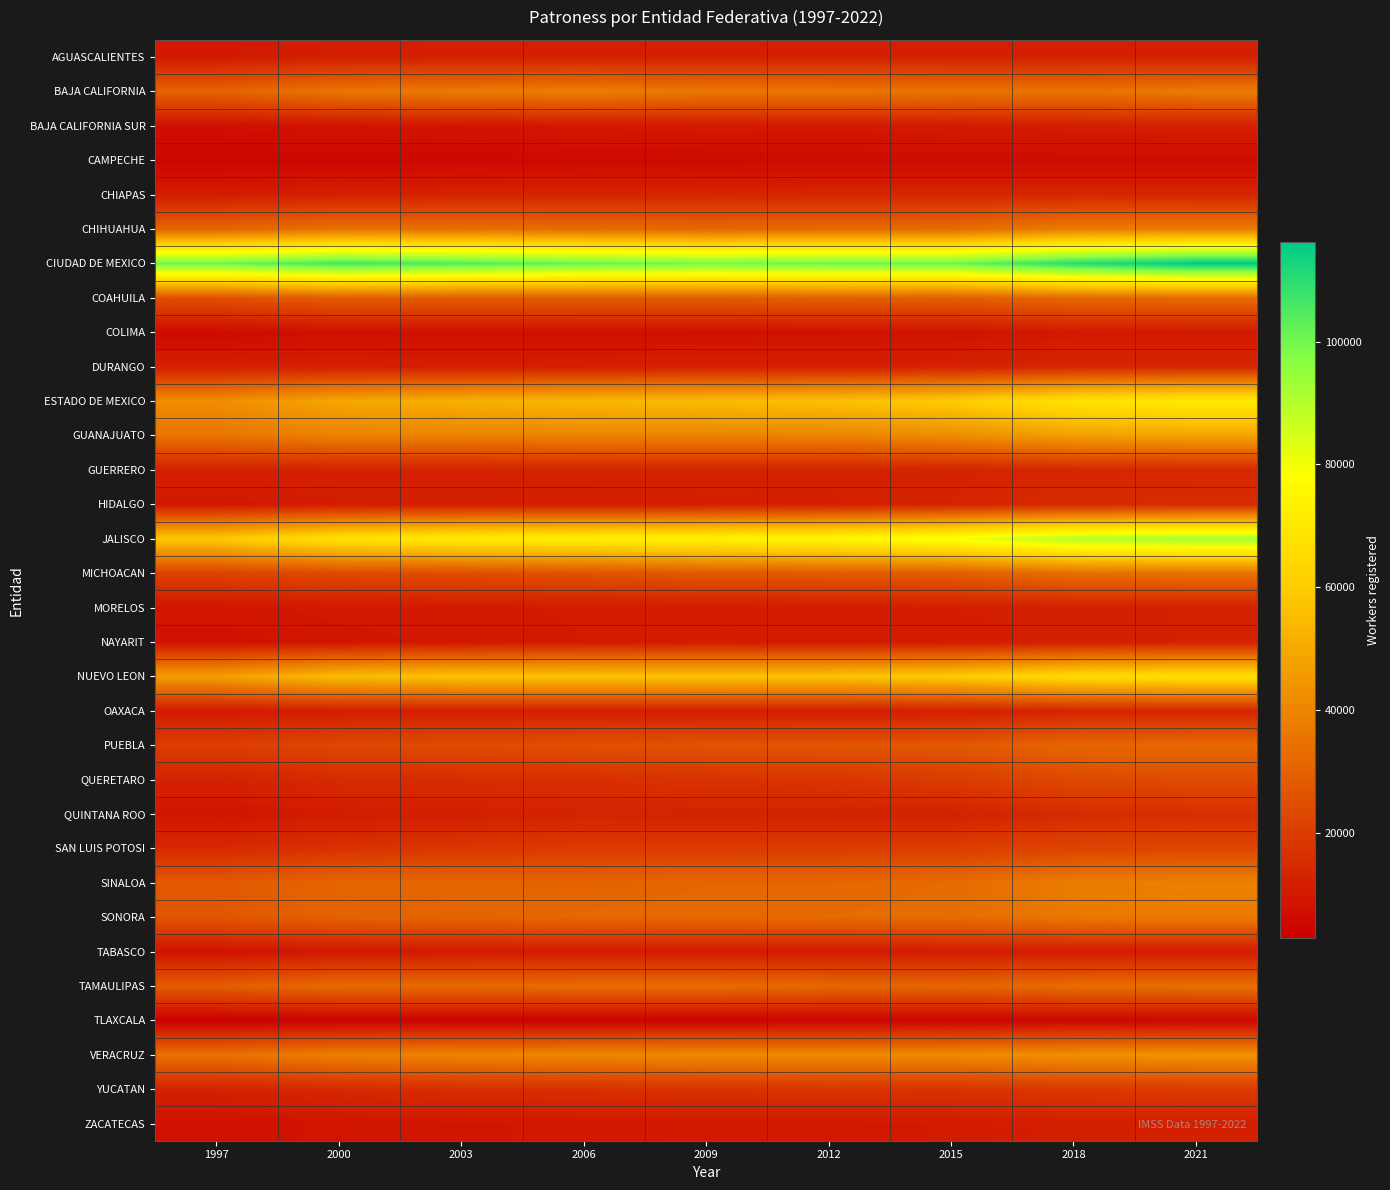

Reading right to left, extract all data points from this chart.

AGUASCALIENTES: 2021=12017	2018=11899	2015=11859	2012=11890	2009=11866	2006=11890	2003=11807	2000=11419	1997=10099
BAJA CALIFORNIA: 2021=37016	2018=35080	2015=35148	2012=36003	2009=36003	2006=38113	2003=36841	2000=35731	1997=30323
BAJA CALIFORNIA SUR: 2021=11866	2018=11254	2015=10414	2012=10022	2009=10342	2006=9684	2003=9112	2000=8494	1997=7264
CAMPECHE: 2021=6165	2018=6101	2015=6167	2012=6063	2009=5843	2006=5525	2003=5280	2000=4851	1997=4621
CHIAPAS: 2021=13528	2018=13607	2015=13443	2012=13489	2009=13200	2006=12788	2003=12624	2000=11982	1997=10849
CHIHUAHUA: 2021=37748	2018=37761	2015=32953	2012=32568	2009=32021	2006=33214	2003=34014	2000=34634	1997=31022
CIUDAD DE MEXICO: 2021=116159	2018=110005	2015=100522	2012=100415	2009=99564	2006=101213	2003=104516	2000=106242	1997=100401
COAHUILA: 2021=32804	2018=32109	2015=28980	2012=29254	2009=28776	2006=28833	2003=28343	2000=28886	1997=25267
COLIMA: 2021=10149	2018=9793	2015=8173	2012=7821	2009=7781	2006=7536	2003=7602	2000=7249	1997=5950
DURANGO: 2021=13959	2018=13634	2015=12351	2012=11973	2009=11873	2006=11555	2003=11387	2000=11819	1997=11640
ESTADO DE MEXICO: 2021=70878	2018=67926	2015=59539	2012=56456	2009=55015	2006=53850	2003=51723	2000=49105	1997=42195
GUANAJUATO: 2021=48178	2018=46986	2015=41763	2012=39457	2009=39318	2006=39445	2003=38897	2000=38872	1997=35088
GUERRERO: 2021=13903	2018=13566	2015=12778	2012=12294	2009=12705	2006=12656	2003=12214	2000=12275	1997=11582
HIDALGO: 2021=15233	2018=14655	2015=13012	2012=11964	2009=11743	2006=11512	2003=11519	2000=11023	1997=9806
JALISCO: 2021=92804	2018=90125	2015=79838	2012=75571	2009=73894	2006=72651	2003=71061	2000=67754	1997=58431
MICHOACAN: 2021=34581	2018=33657	2015=28764	2012=27964	2009=27514	2006=25871	2003=24717	2000=23588	1997=21557
MORELOS: 2021=12167	2018=11957	2015=11213	2012=11045	2009=10504	2006=10492	2003=10116	2000=9877	1997=8904
NAYARIT: 2021=12188	2018=11722	2015=10514	2012=10569	2009=10958	2006=10336	2003=9749	2000=8984	1997=8198
NUEVO LEON: 2021=66855	2018=65063	2015=59364	2012=57190	2009=56919	2006=57255	2003=57025	2000=55186	1997=46682
OAXACA: 2021=13415	2018=13180	2015=11884	2012=11452	2009=11540	2006=11573	2003=11532	2000=11188	1997=10260
PUEBLA: 2021=32008	2018=31322	2015=27123	2012=26643	2009=26209	2006=25348	2003=24110	2000=22869	1997=20005
QUERETARO: 2021=24161	2018=23295	2015=19592	2012=17831	2009=17048	2006=16145	2003=15629	2000=14907	1997=12321
QUINTANA ROO: 2021=15941	2018=15031	2015=12253	2012=12516	2009=12646	2006=12839	2003=11495	2000=10679	1997=8738
SAN LUIS POTOSI: 2021=22259	2018=21843	2015=19955	2012=19712	2009=19354	2006=19244	2003=18186	2000=16693	1997=14349
SINALOA: 2021=38762	2018=37620	2015=32637	2012=31550	2009=31555	2006=30748	2003=31494	2000=31276	1997=27549
SONORA: 2021=37222	2018=36369	2015=33136	2012=32529	2009=32182	2006=31818	2003=30900	2000=30192	1997=26716
TABASCO: 2021=10523	2018=10445	2015=10650	2012=10281	2009=10485	2006=10411	2003=10164	2000=9472	1997=8236
TAMAULIPAS: 2021=33765	2018=33114	2015=30889	2012=31743	2009=33168	2006=33027	2003=32573	2000=32619	1997=28769
TLAXCALA: 2021=4933	2018=4803	2015=4249	2012=3995	2009=3833	2006=3923	2003=3587	2000=3533	1997=2819
VERACRUZ: 2021=43607	2018=42944	2015=41528	2012=41389	2009=41113	2006=40565	2003=39772	2000=38555	1997=34311
YUCATAN: 2021=19116	2018=18566	2015=16942	2012=17304	2009=16907	2006=16069	2003=15546	2000=14160	1997=12394
ZACATECAS: 2021=11809	2018=11558	2015=10441	2012=9976	2009=10040	2006=9649	2003=9323	2000=8971	1997=7639